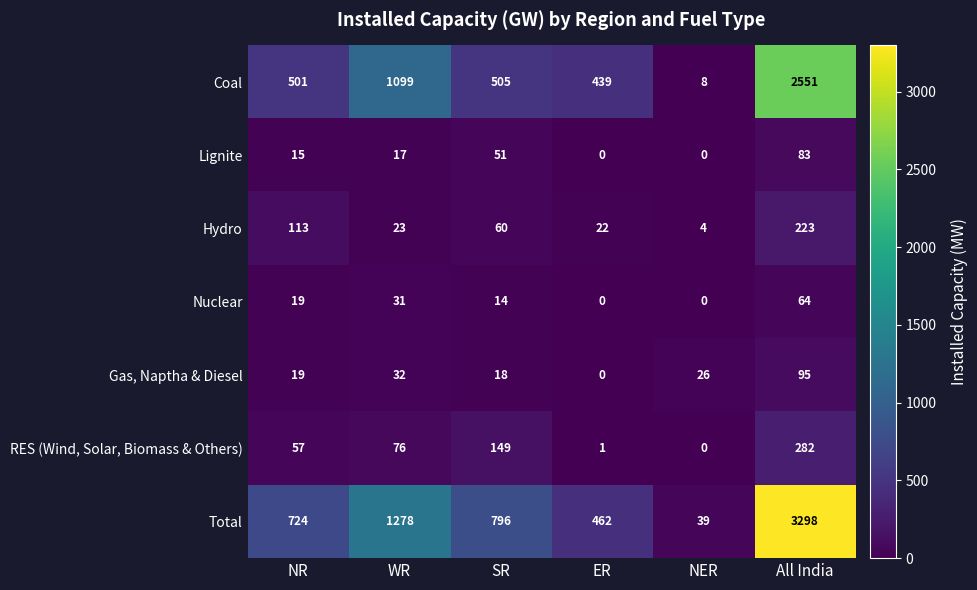

At which label is Gas, Naptha & Diesel closest to 47?

WR